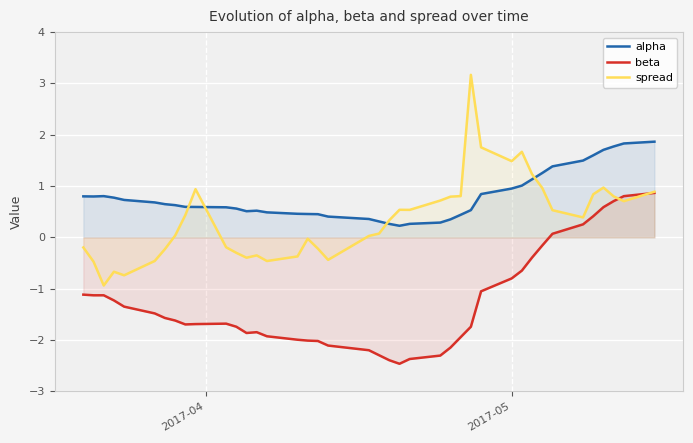

True or false: alpha and spread intersect in this chart.

True